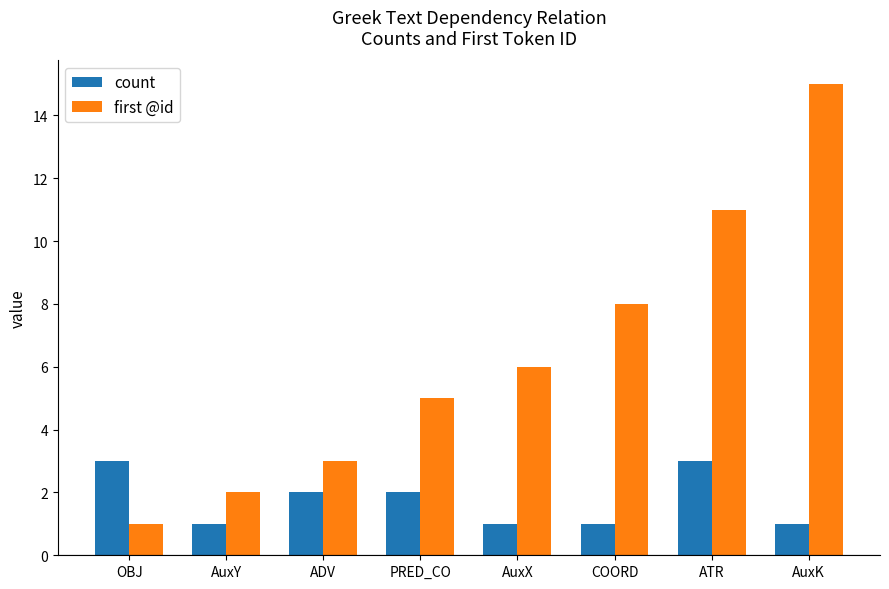

What is the maximum value shown in the chart?

15